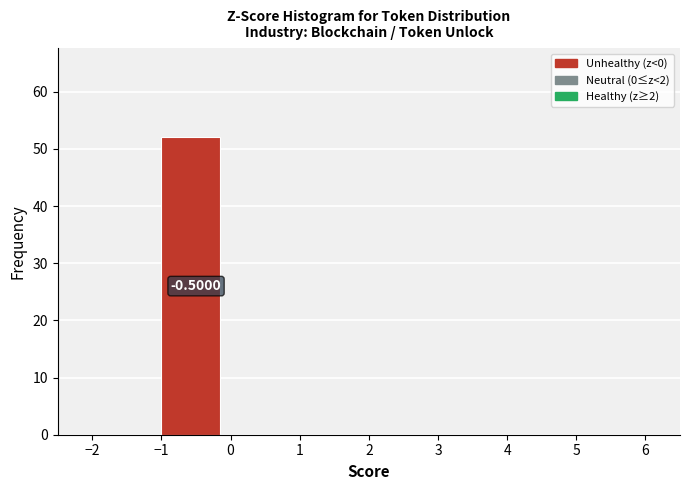

Which range on the x-axis has the tallest bar?

-1 to 0